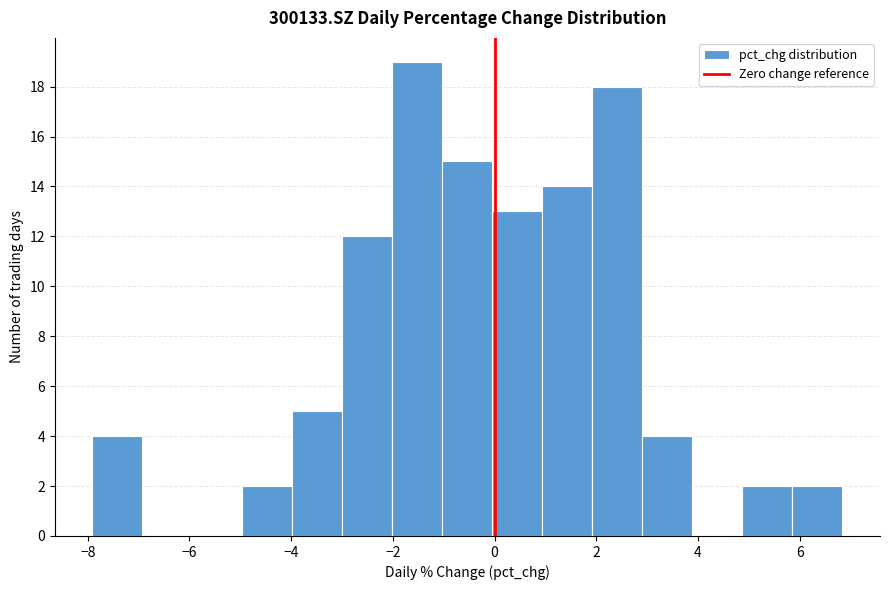

Reading left to right, list every bar in this chart as the range it spans on the x-axis followed by its height. Neither the bar edges nor the heights are printed on the chart, so give them approximately, as read against the axes.

-8.0 to -7.0: 4
-7.0 to -6.0: 0
-6.0 to -5.0: 0
-5.0 to -4.0: 2
-4.0 to -3.0: 5
-3.0 to -2.0: 12
-2.0 to -1.0: 19
-1.0 to 0.0: 15
0.0 to 1.0: 13
1.0 to 2.0: 14
2.0 to 3.0: 18
3.0 to 3.8: 4
3.8 to 4.8: 0
4.8 to 5.8: 2
5.8 to 6.8: 2